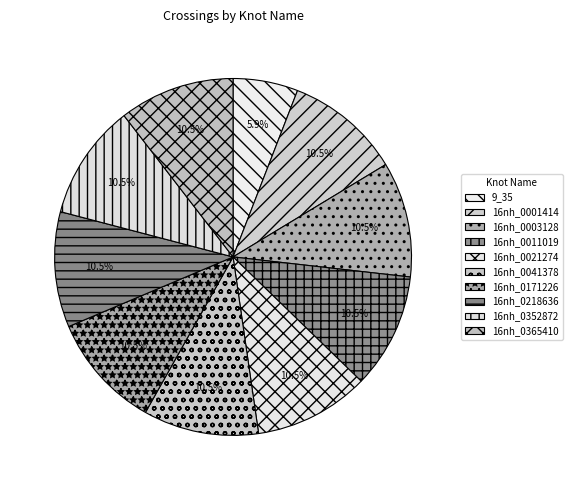

Rank the categories by value from lowest to highest.

9_35, 16nh_0001414, 16nh_0003128, 16nh_0011019, 16nh_0021274, 16nh_0041378, 16nh_0171226, 16nh_0218636, 16nh_0352872, 16nh_0365410